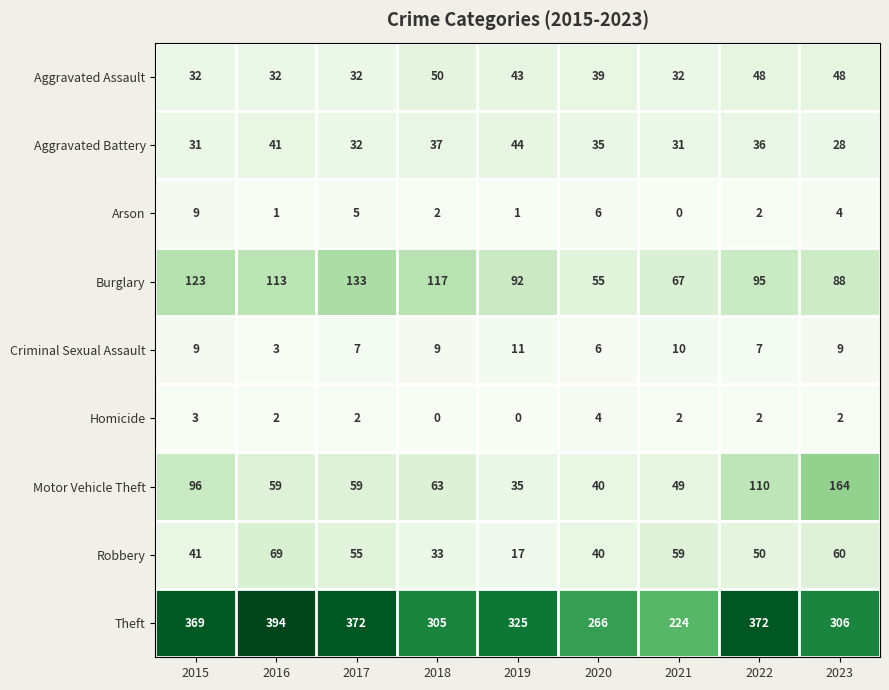

What is the total value across all series at 2015?

713